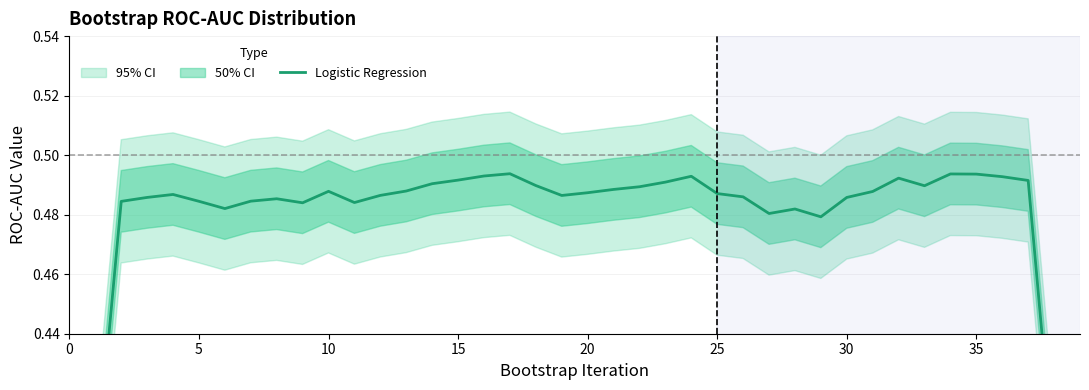

What is the sum of the values at 20 and 33?

1.0